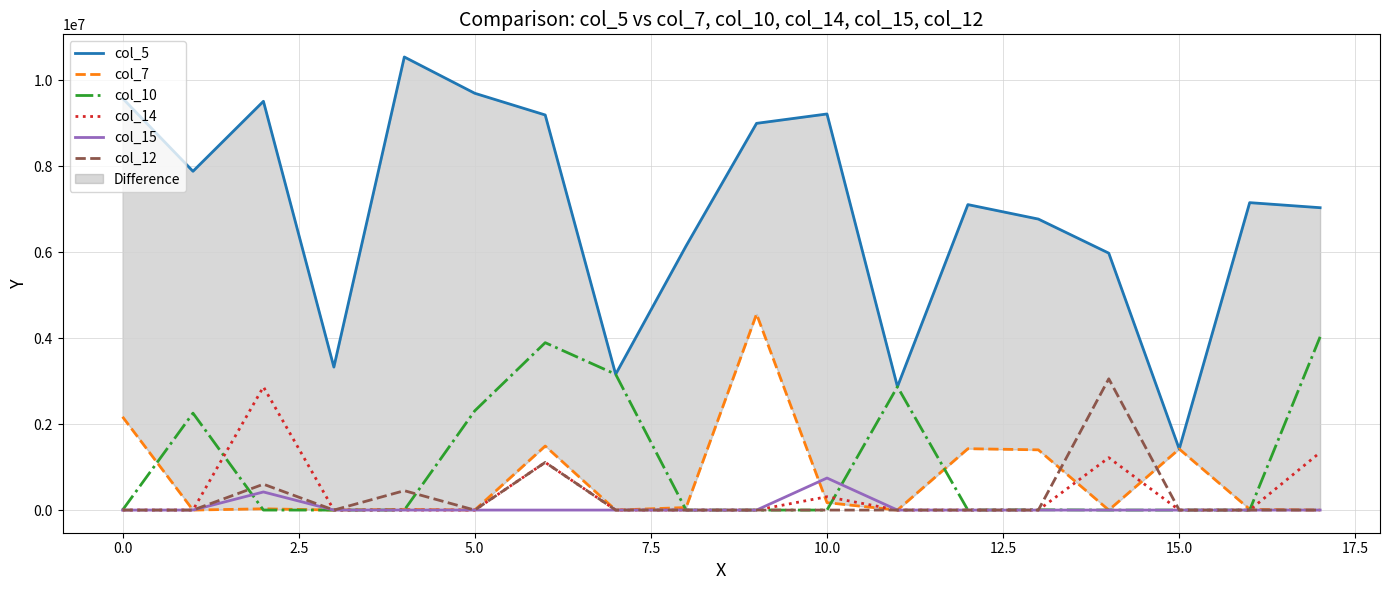

Is the value of col_10 at −2.5 greater than the value of col_12 at 11?

No